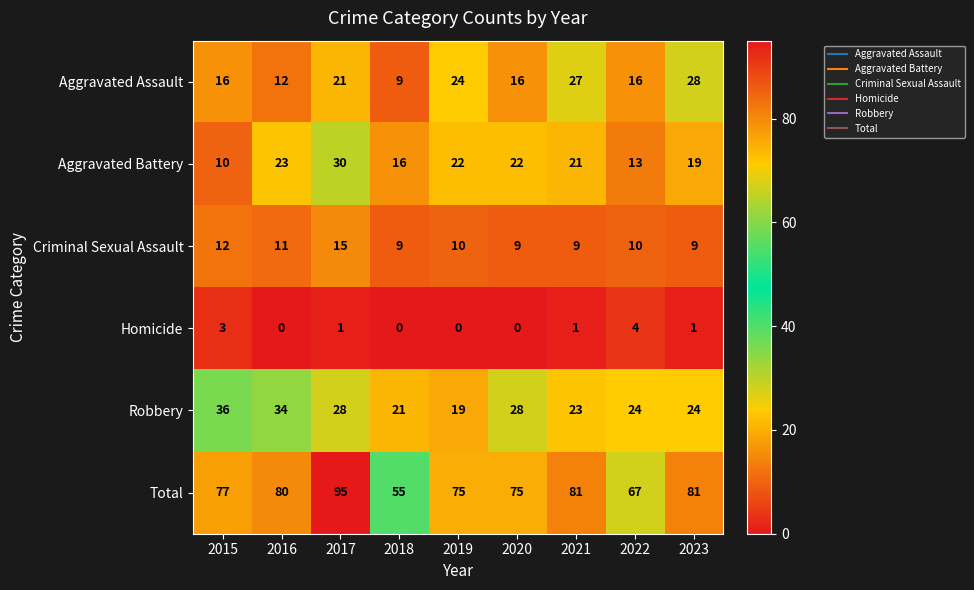

What is the difference between the second highest and second lowest values in the Total series?

14